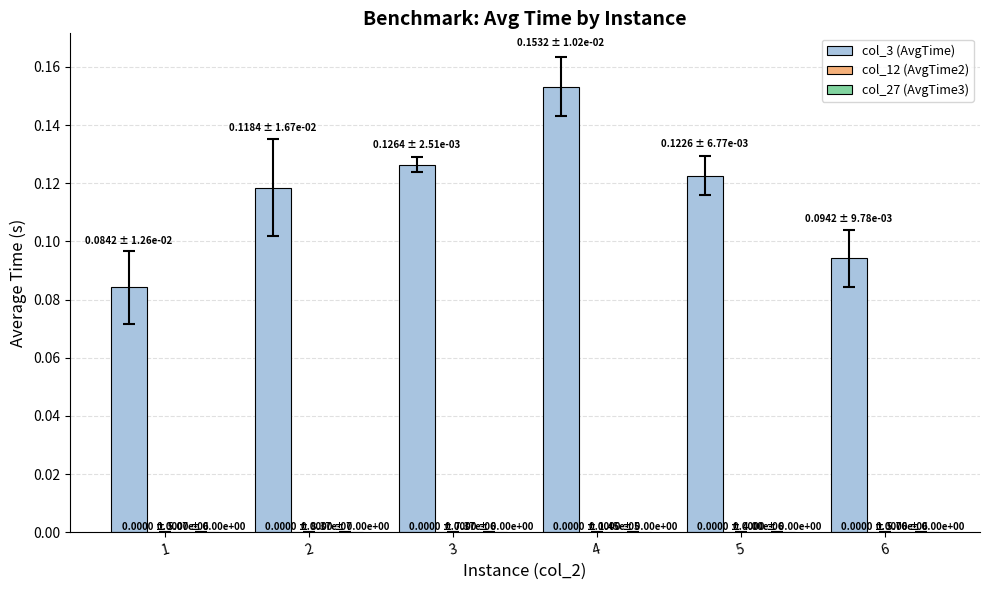

Which series has the largest total across all categories?

col_3 (AvgTime)